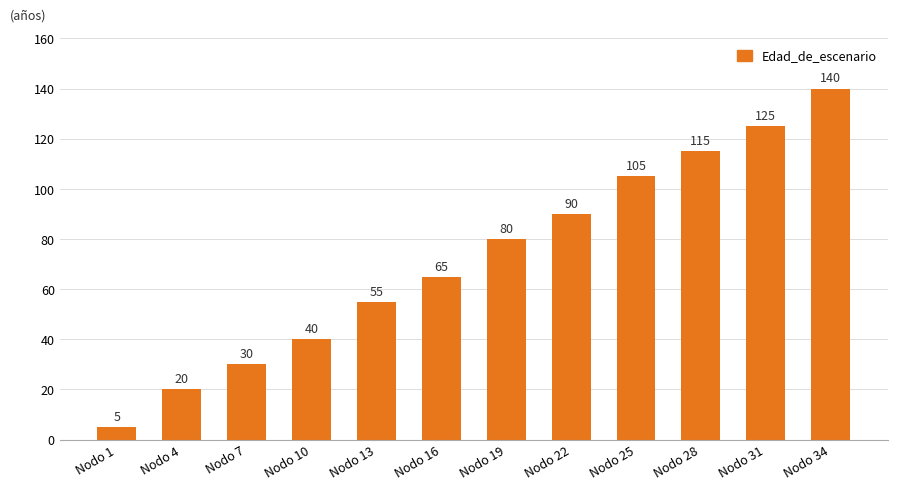

The value at Nodo 19 is 50. True or false?

False